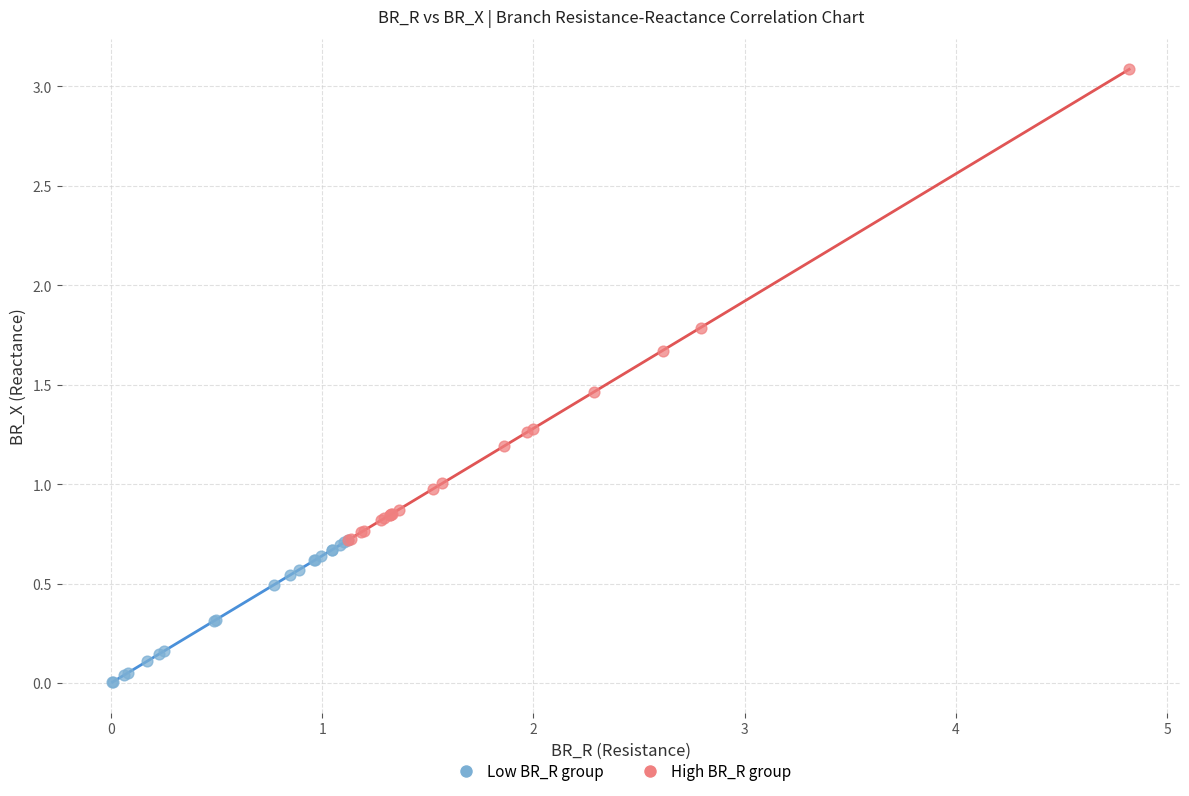

Which series has the largest Y range (max minus min)?

High BR_R group